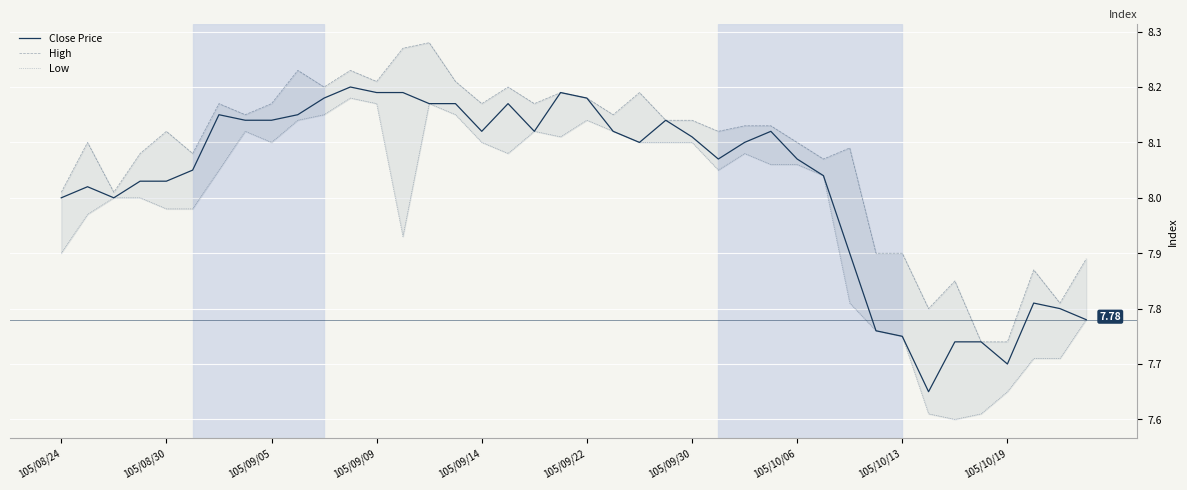

What is the highest value of the Close Price series?

8.2